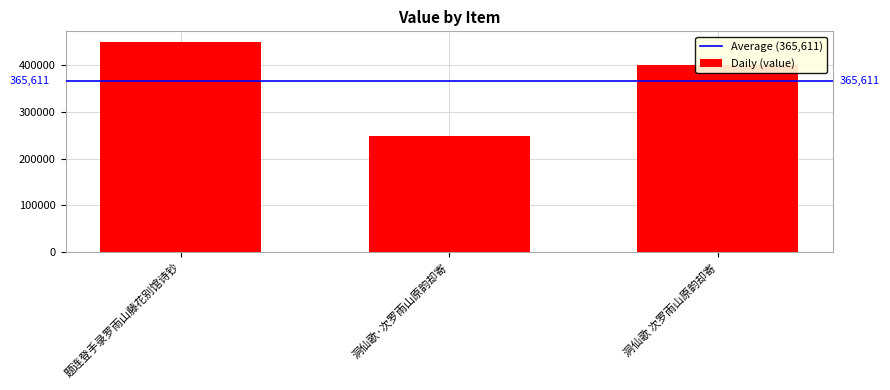

What is the minimum value shown in the chart?

247886